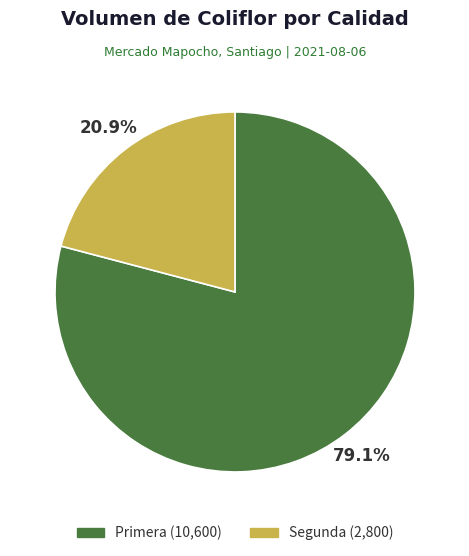

Combined, what portion of the pie is Primera and Segunda?

100.0%